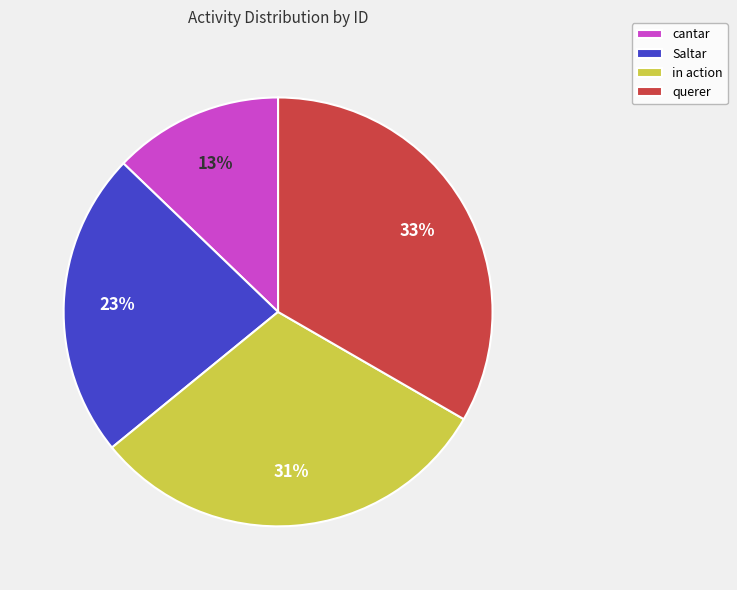

Approximately how many times larger is the value at cantar compared to in action?

0.4